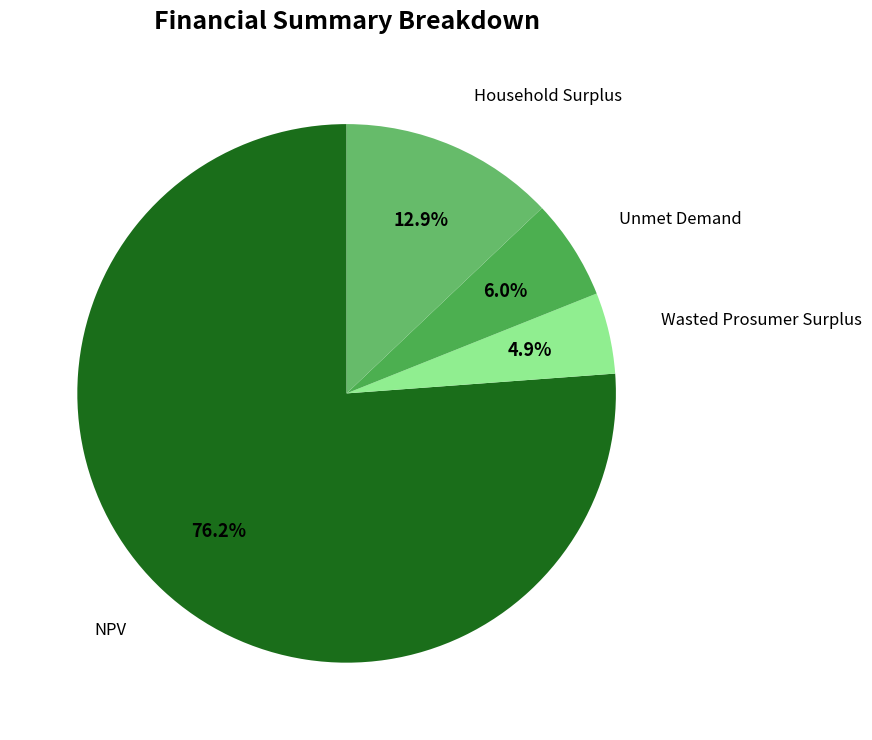

Is there a majority slice in this chart?

Yes